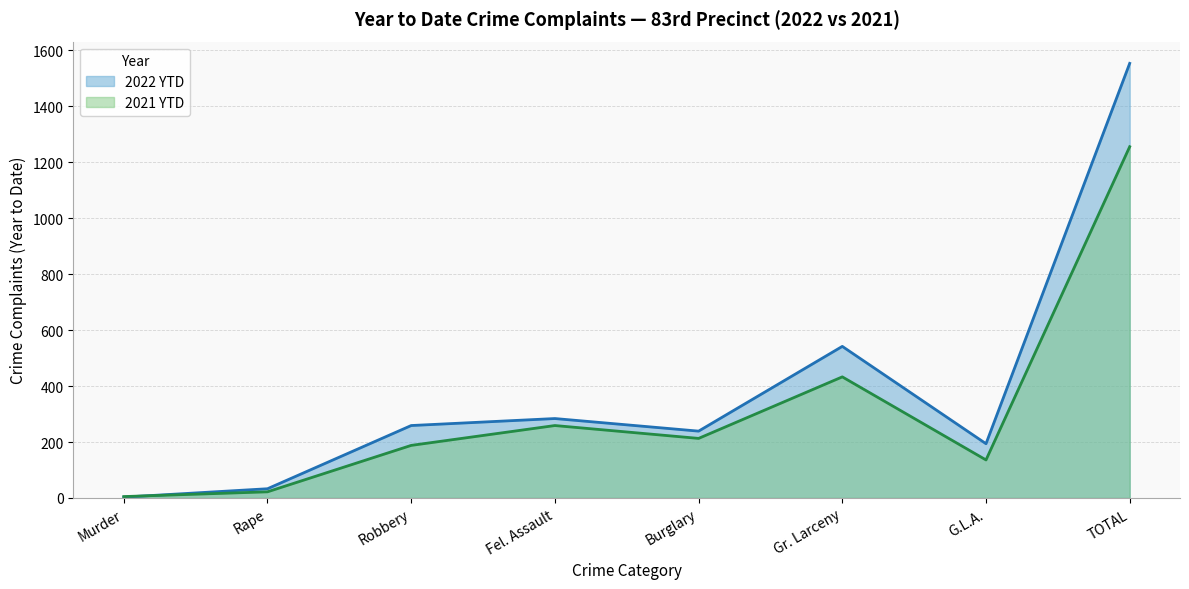

True or false: 2021 YTD and 2022 YTD intersect in this chart.

True